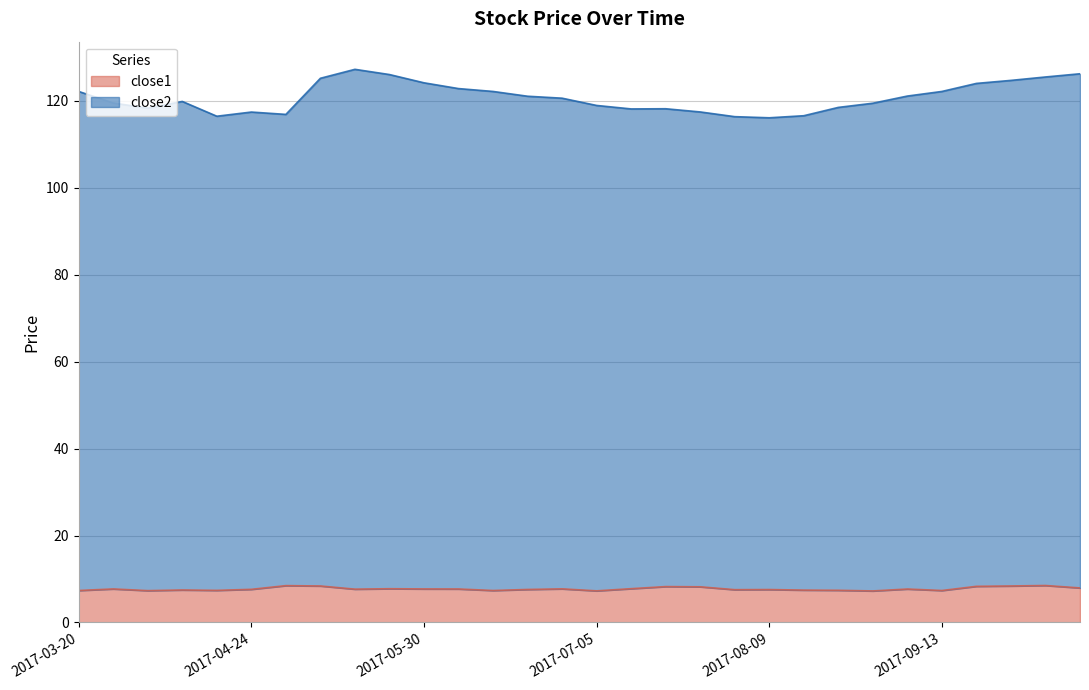

What is the difference between the maximum and minimum values in the close2 series?

11.2